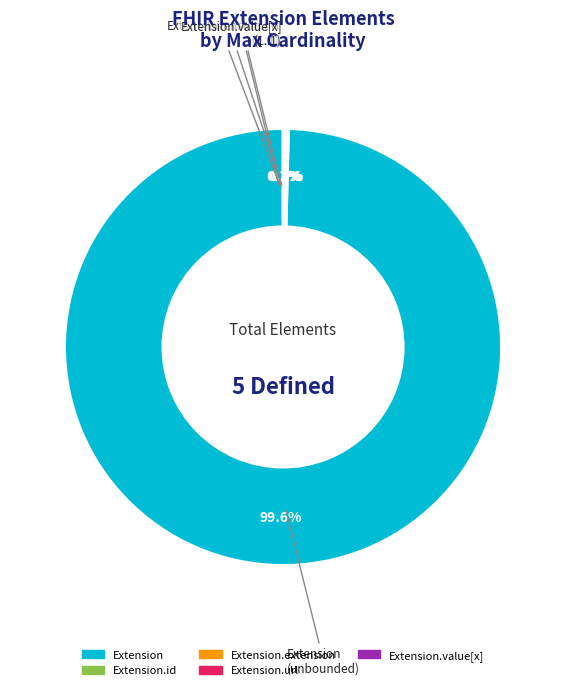

Is there any slice that represents more than half of the pie?

Yes